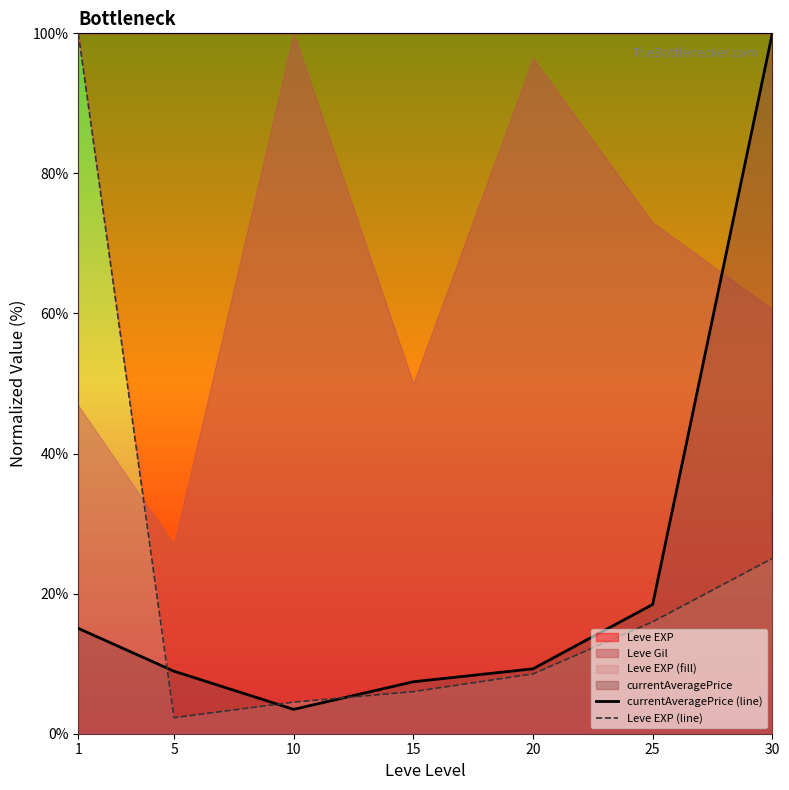

What is the value of the currentAveragePrice (line) point at the 1st from the left?

15.0